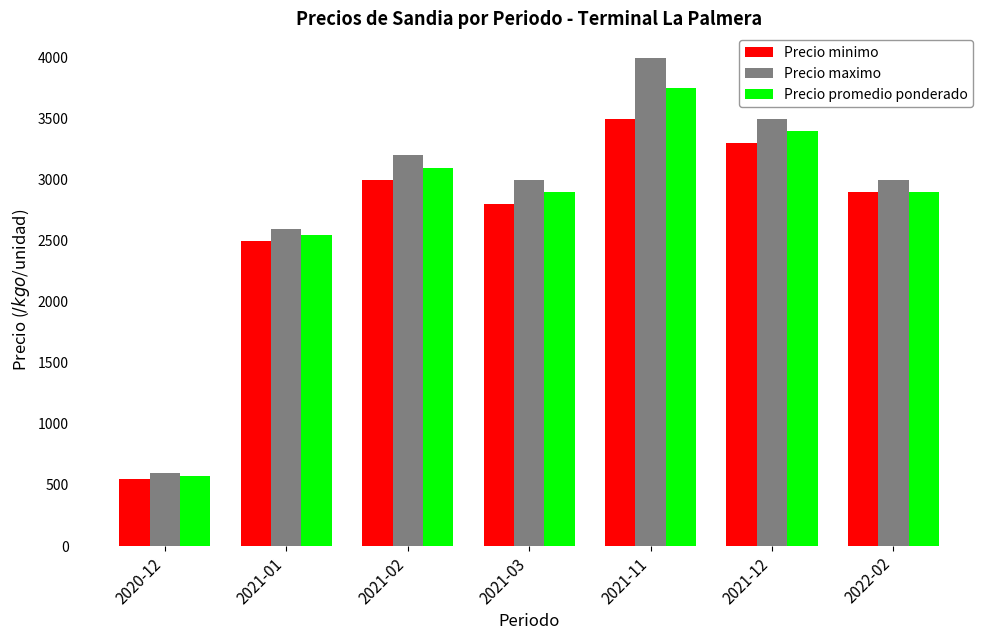

What is the lowest value of the Precio promedio ponderado series?

575